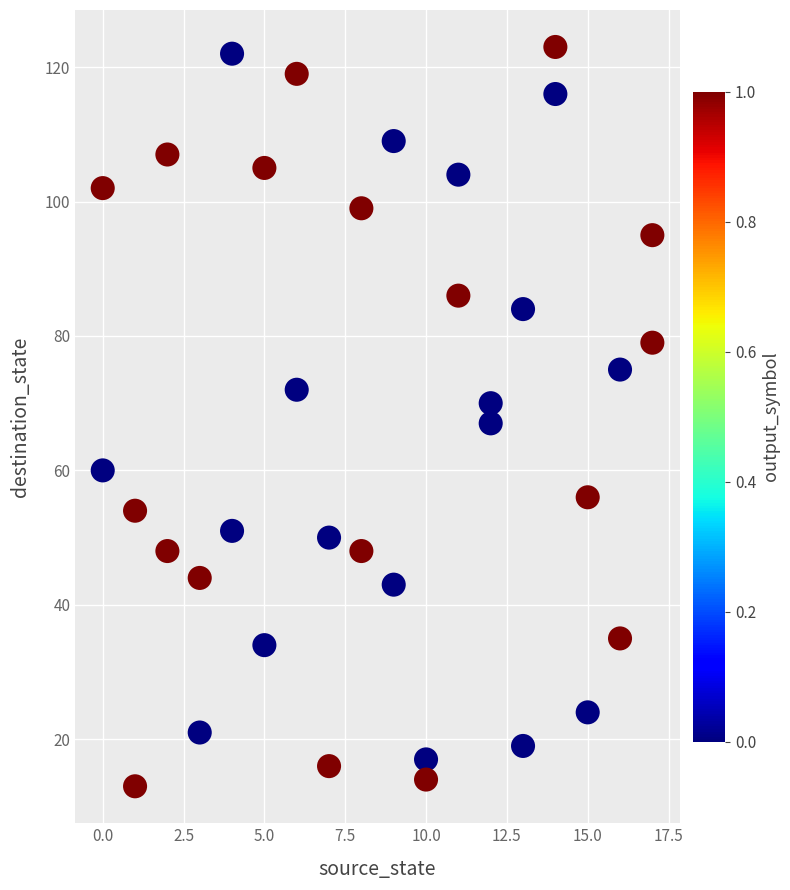

What is the range of X values (max minus min)?

17